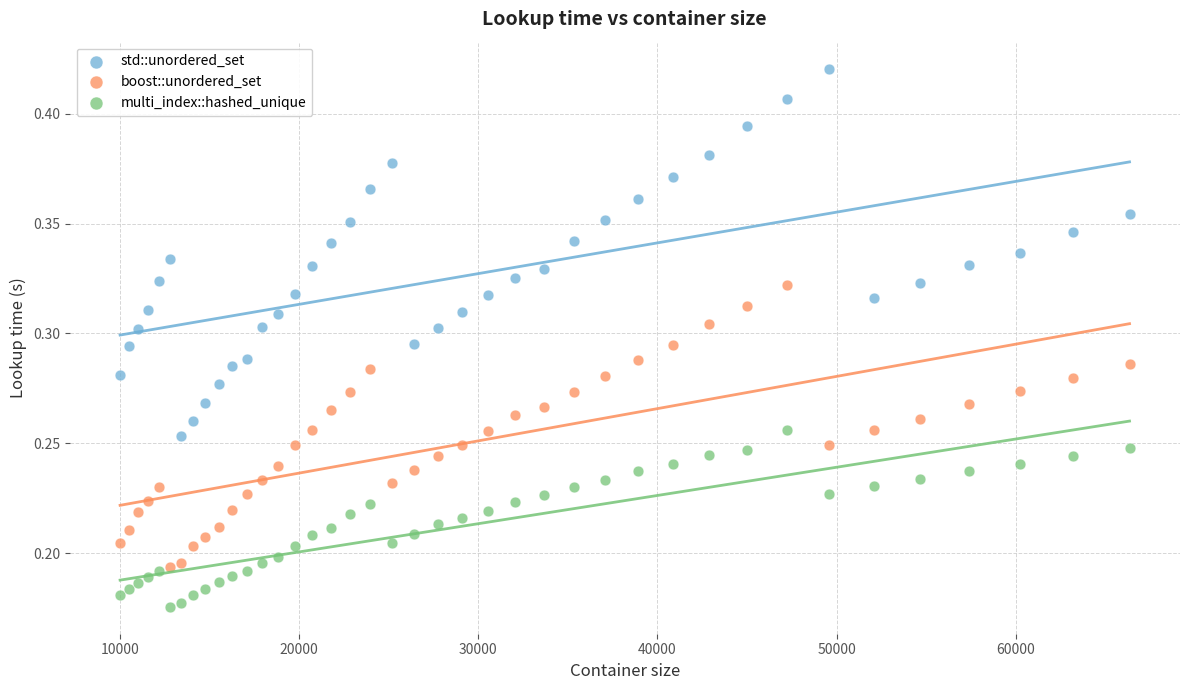

What are all the series names shown in the legend?

std::unordered_set, boost::unordered_set, multi_index::hashed_unique